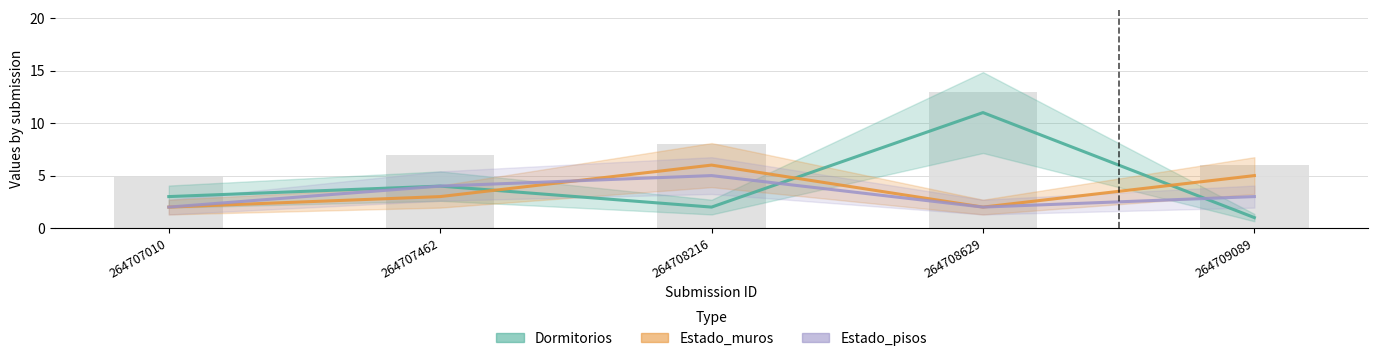

What is the maximum value for Estado_muros?

6